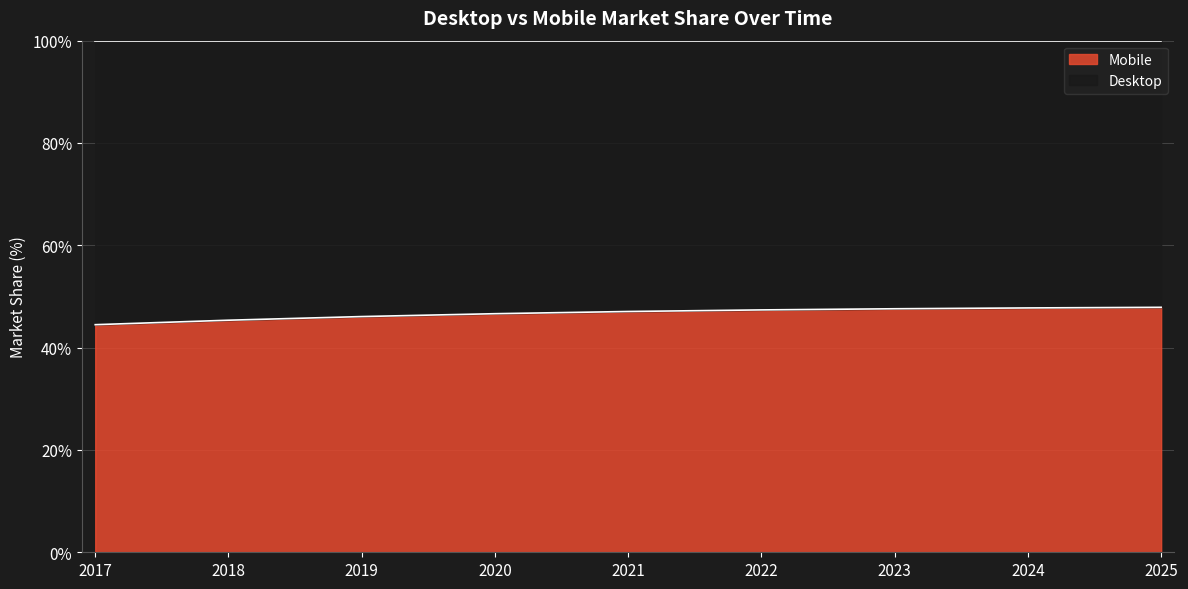

What is the value of the 2nd point from the left?

45.4